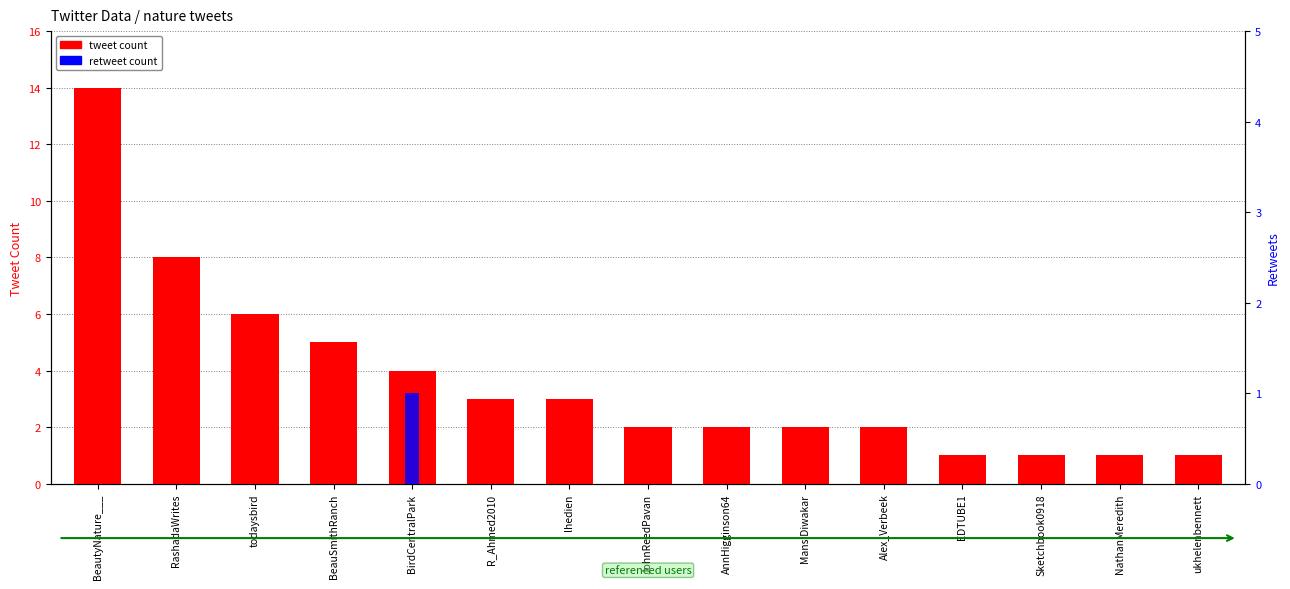

Reading right to left, transcribe all the data shown in this chart.

tweet count: 1	1	1	1	2	2	2	2	3	3	4	5	6	8	14
retweet count: 0	0	0	0	0	0	0	0	0	0	1	0	0	0	0